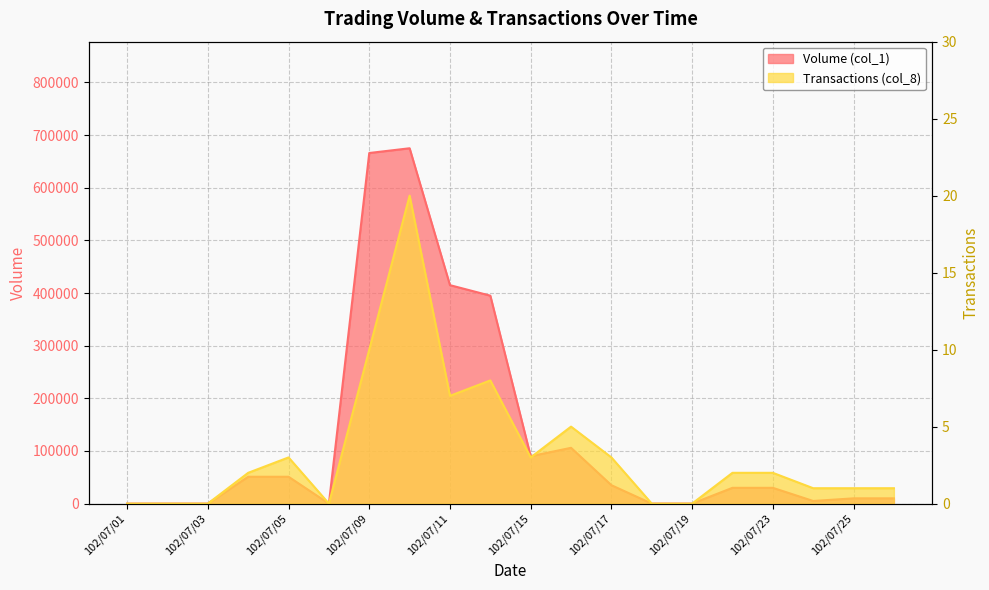

How many distinct data groups are displayed?

2